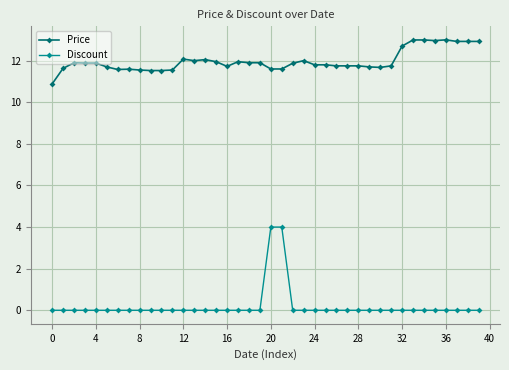

Which series has the largest total across all categories?

Price